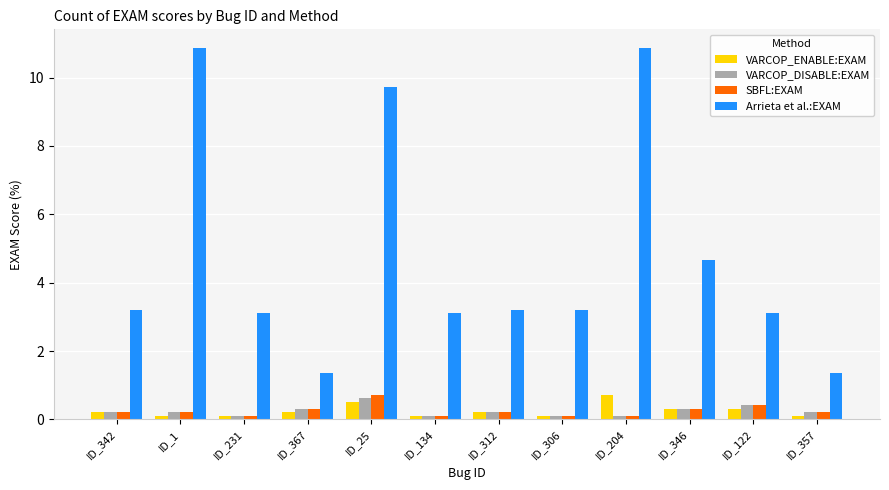

What is the highest value of the SBFL:EXAM series?

0.7